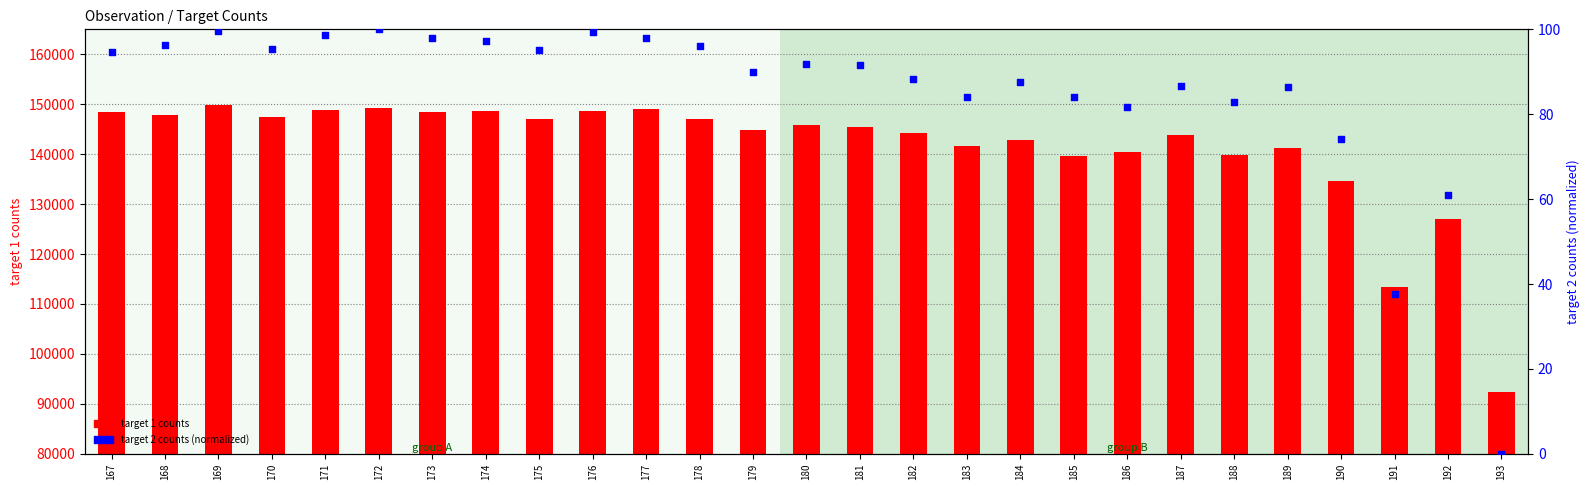

Which series has the largest Y range (max minus min)?

target 1 counts